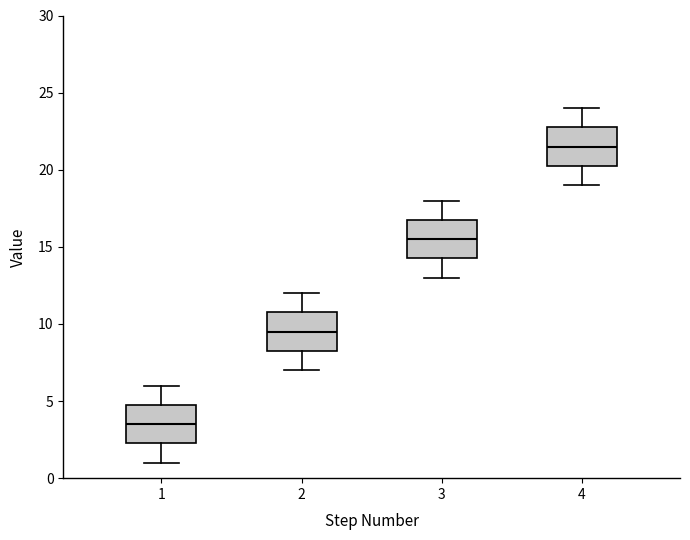

Reading left to right, read every box against the y-axis: the position of its median line, the range the box covers, and the ends of its whiskers. The values are not printed on the chart, so give them approximately, as read against the axis.

1: median 3.5, box 2.5 to 5.0, whiskers 1.0 to 6.0
2: median 9.5, box 8.5 to 11.0, whiskers 7.0 to 12.0
3: median 15.5, box 14.5 to 17.0, whiskers 13.0 to 18.0
4: median 21.5, box 20.5 to 23.0, whiskers 19.0 to 24.0